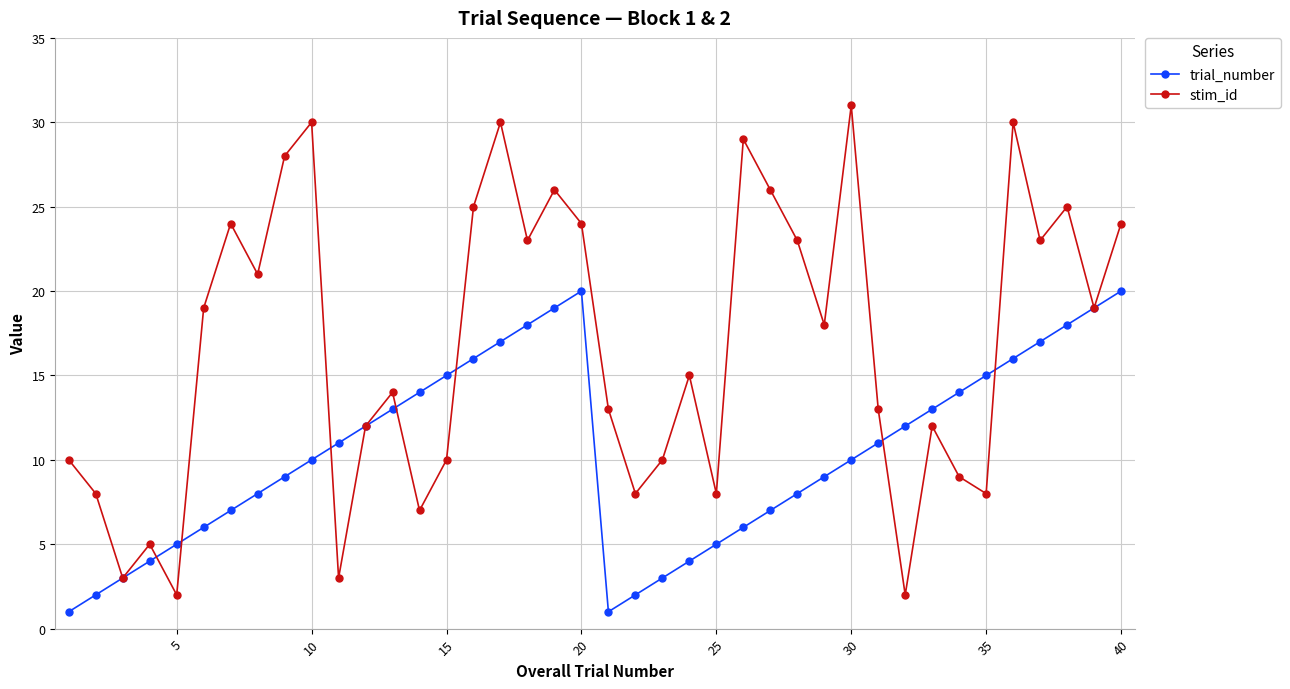

True or false: stim_id and trial_number cross at least once.

True